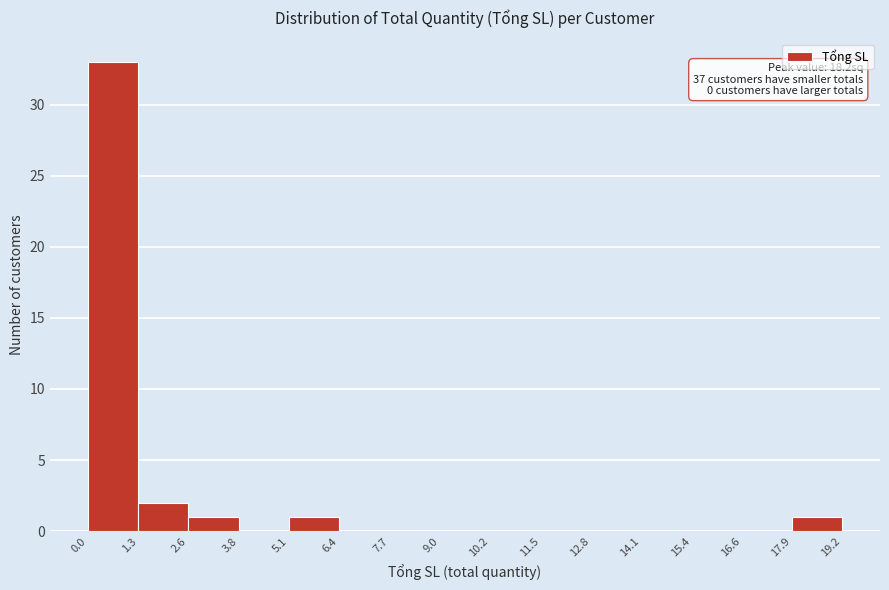

Over which range of the x-axis is the bar tallest?

0.0 to 1.3